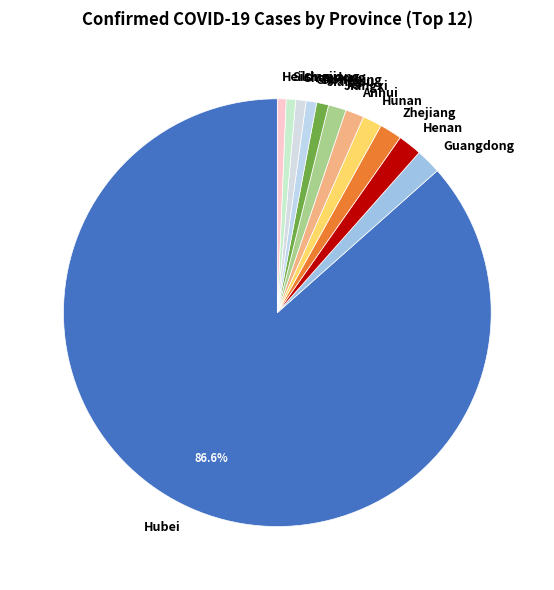

Is there a majority slice in this chart?

Yes